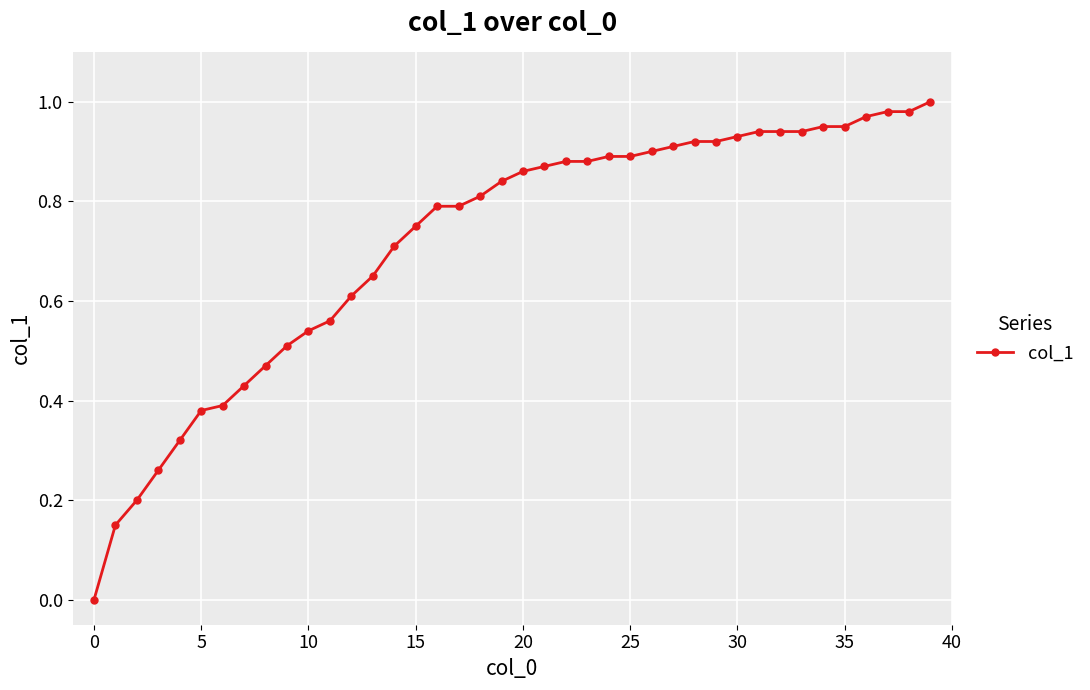

What is the sum of all values?

28.7